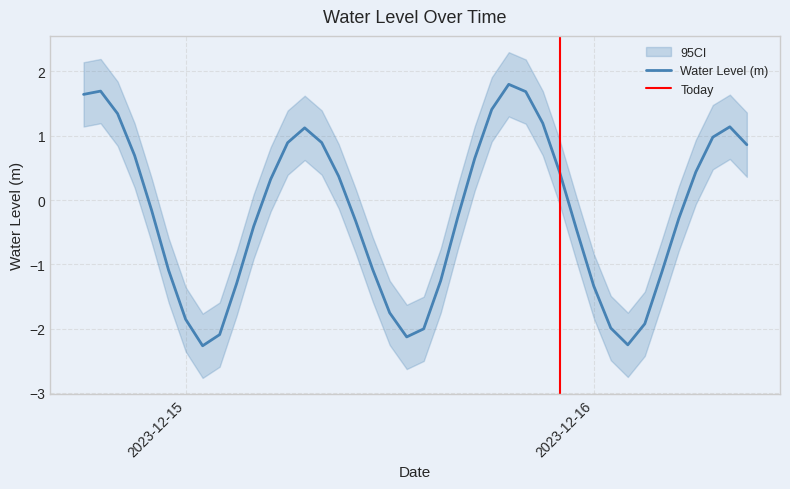

What is the change in value from 2023-12-14 19:00:00 to 2023-12-16 09:00:00?

-0.8